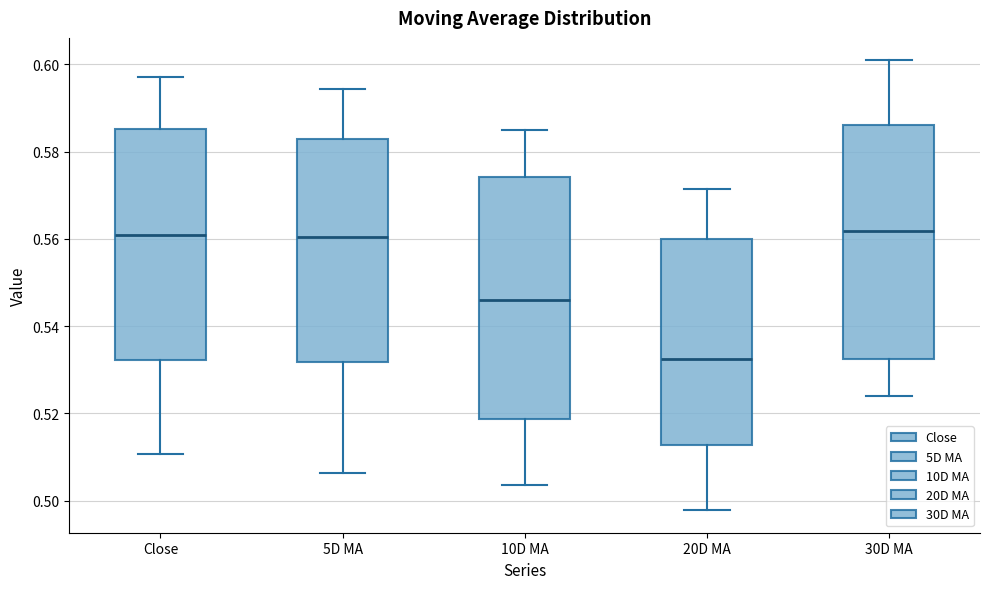

Comparing the boxes themselves (not the whiskers), which one is the tallest?

10D MA